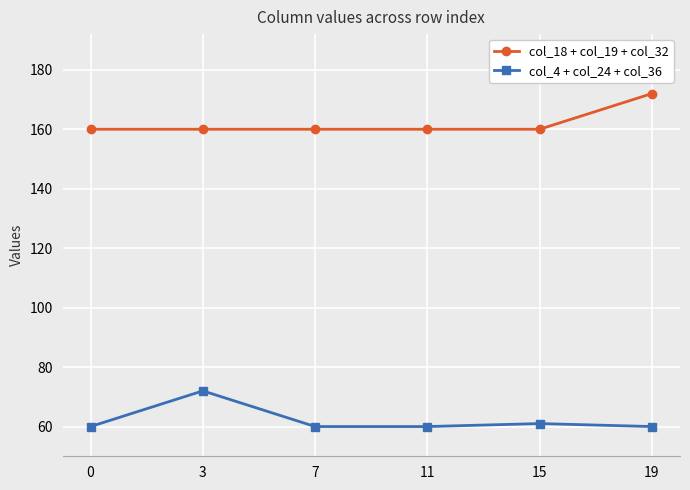

At which category does col_4 + col_24 + col_36 reach its first local peak?

3